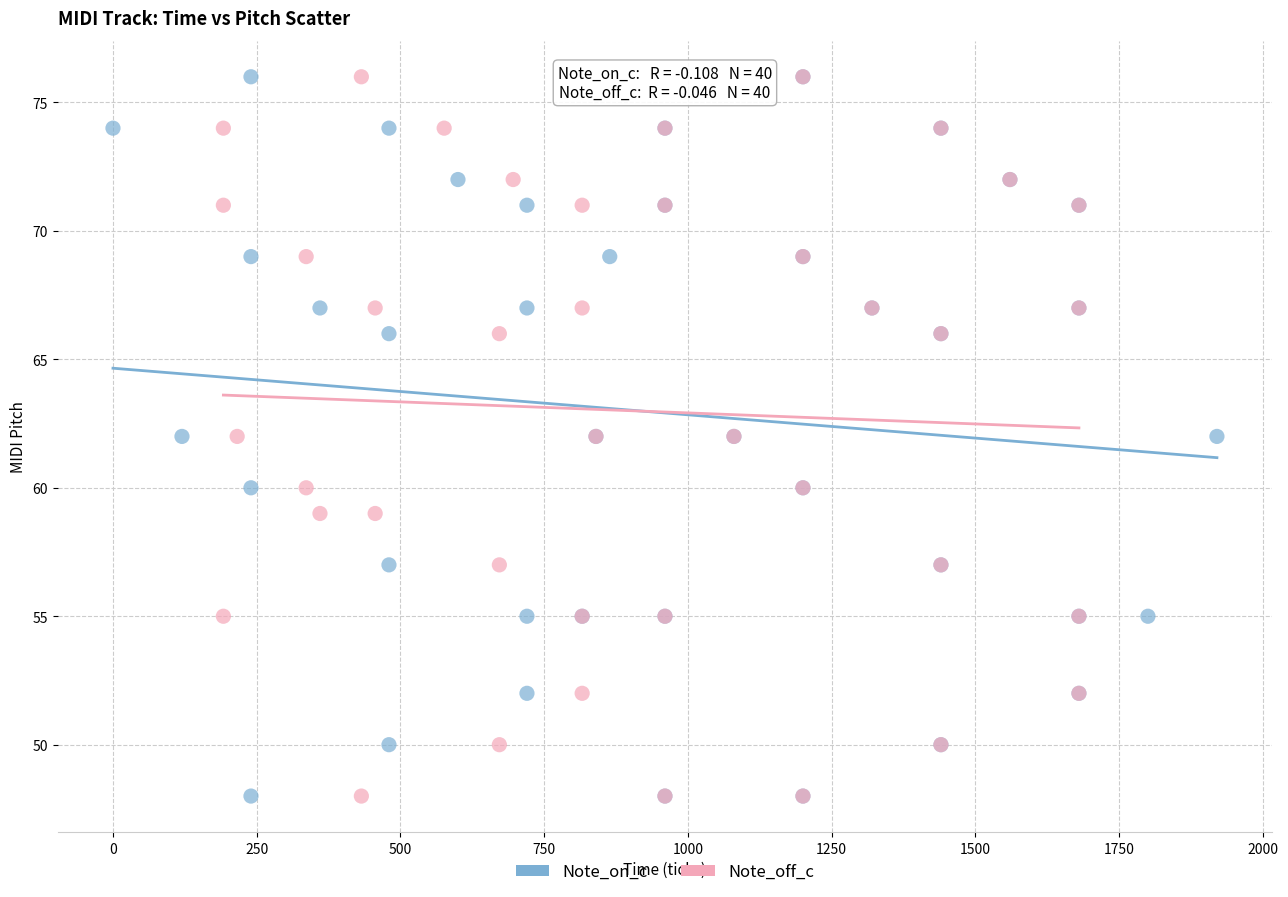

What are all the series names shown in the legend?

Note_on_c, Note_off_c